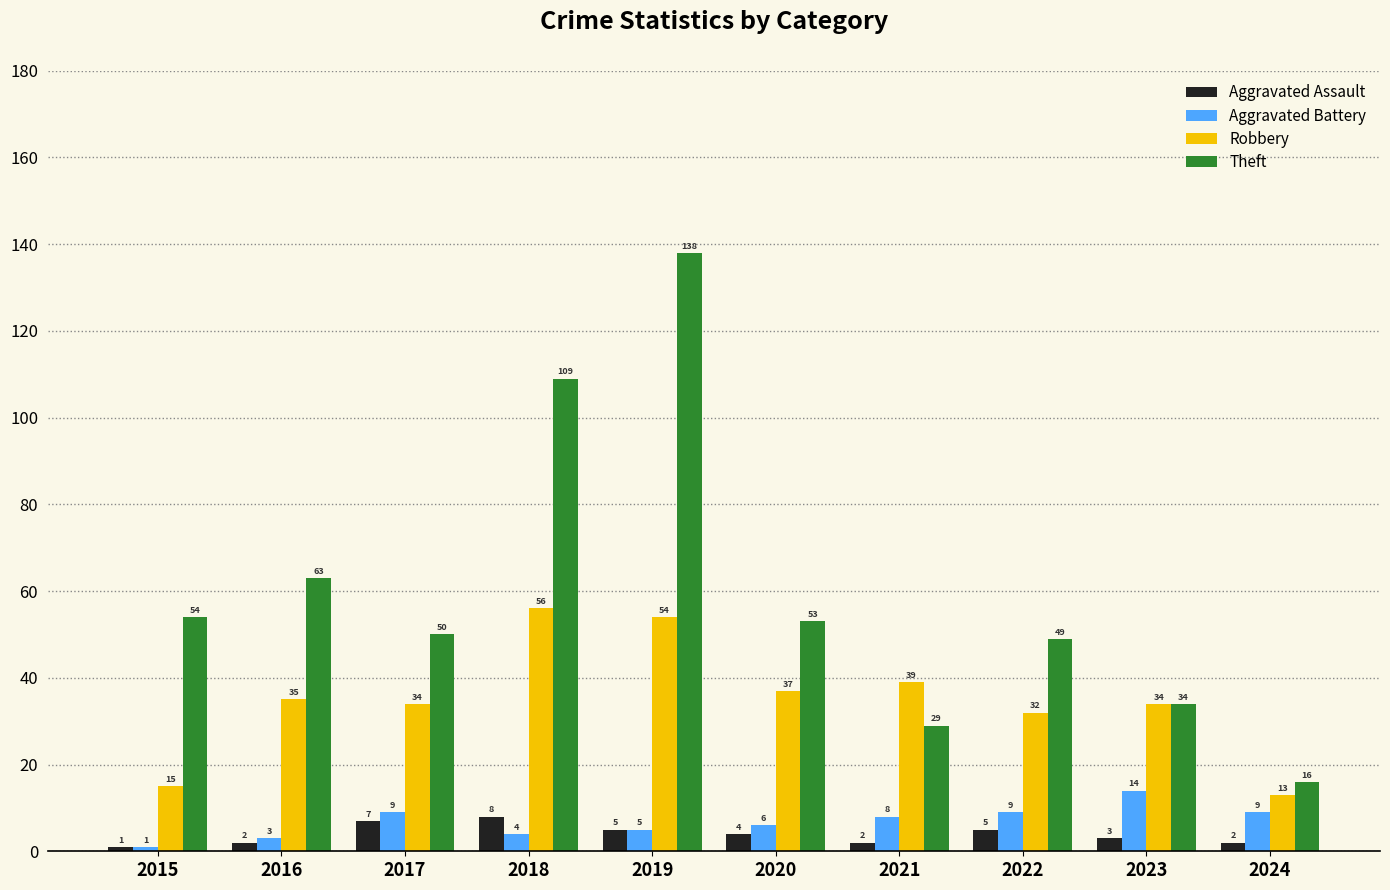

Which series has the widest spread of values?

Theft